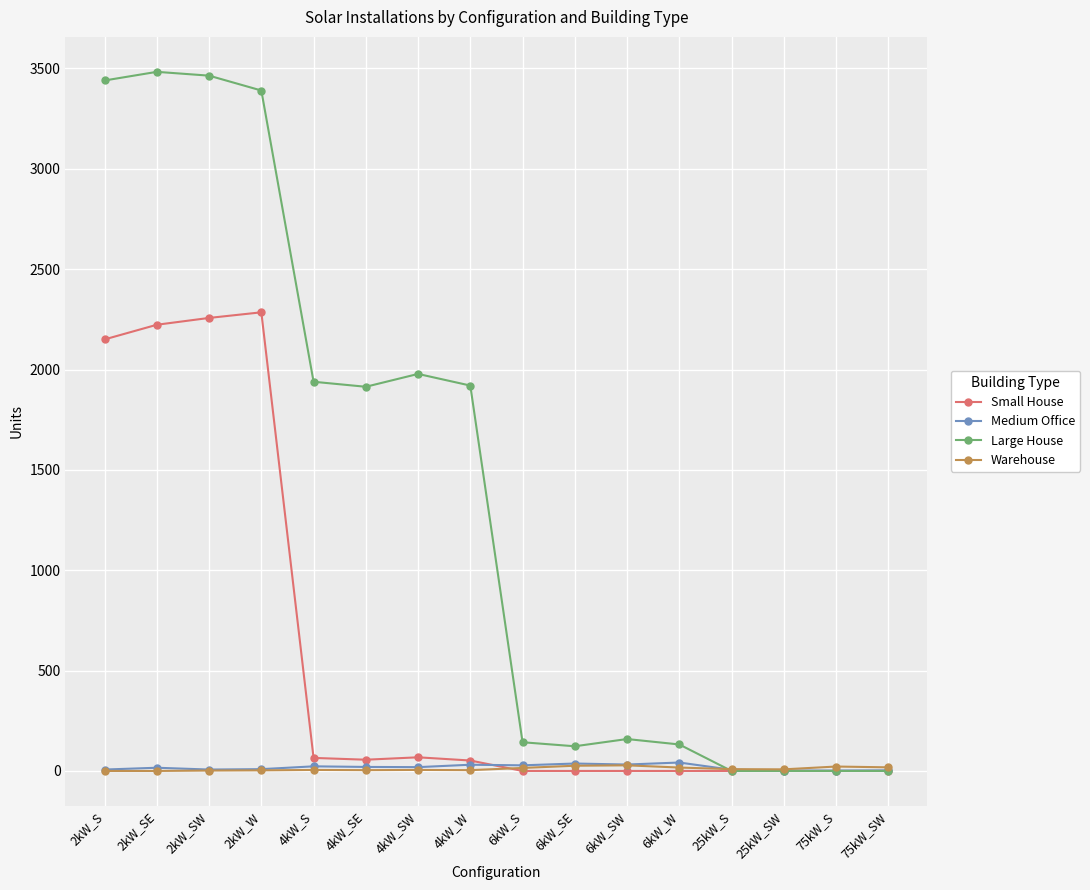

What is the maximum value for Large House?

3483